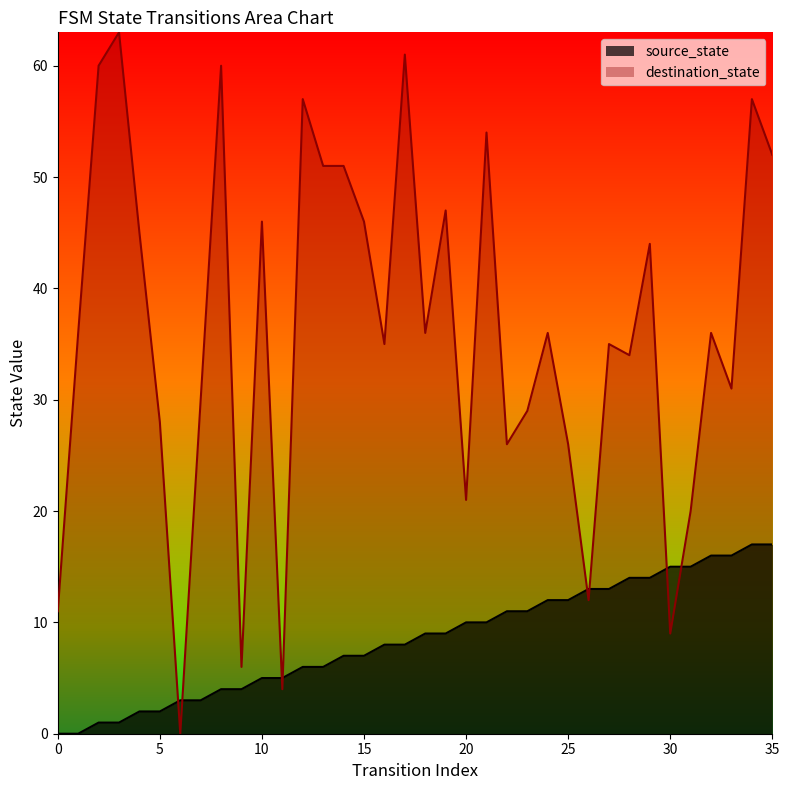

The value at 20 is 5. True or false?

False